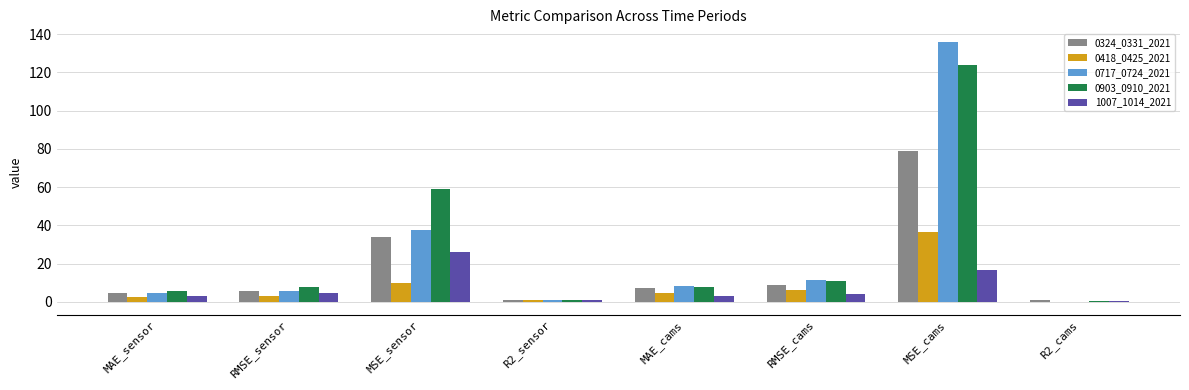

Is the value of 0903_0910_2021 at RMSE_cams greater than the value of 0717_0724_2021 at R2_sensor?

Yes